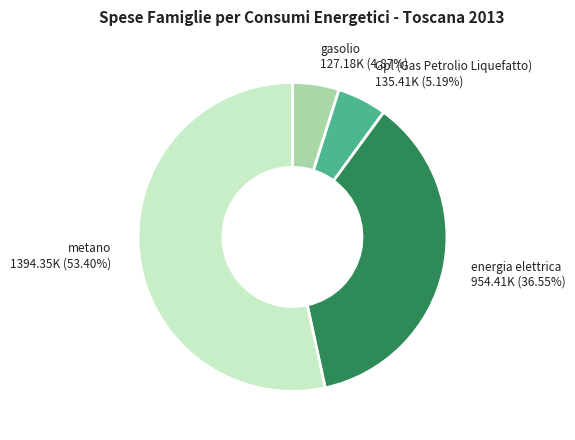

Do energia elettrica and gasolio together represent more than half of the pie?

No